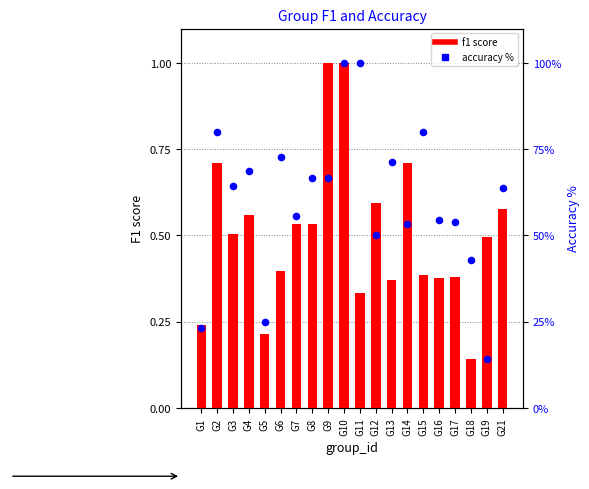

At which category is the sum across all series the highest?

G10